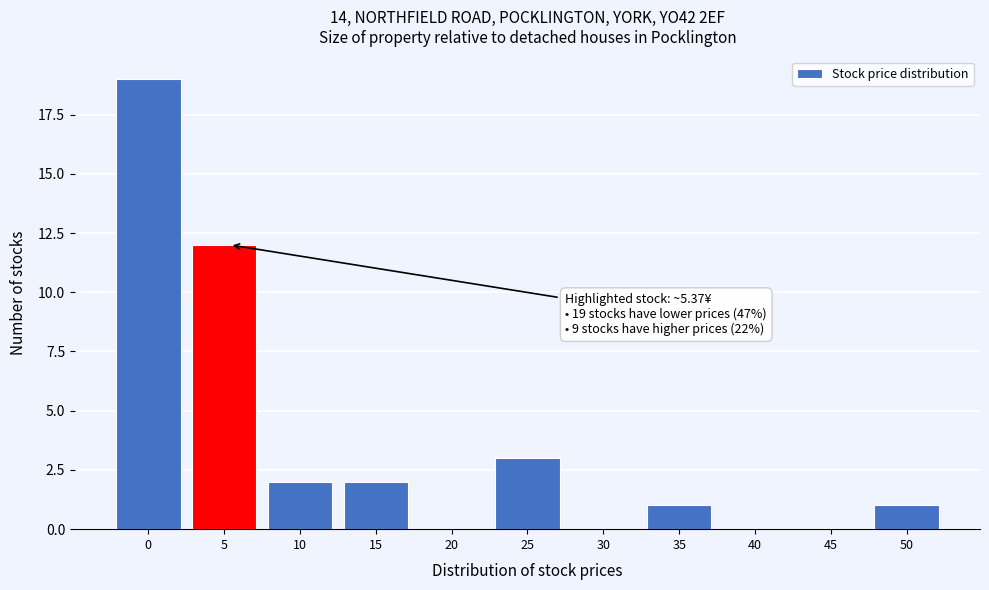

Reading left to right, list all the values displayed in this chart.

0=19	5=12	10=2	15=2	20=0	25=3	30=0	35=1	40=0	45=0	50=1